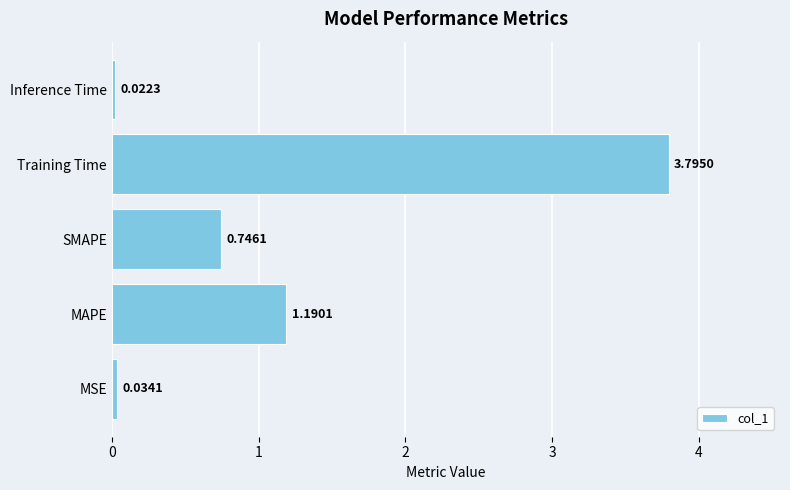

What is the sum of all values?

5.8